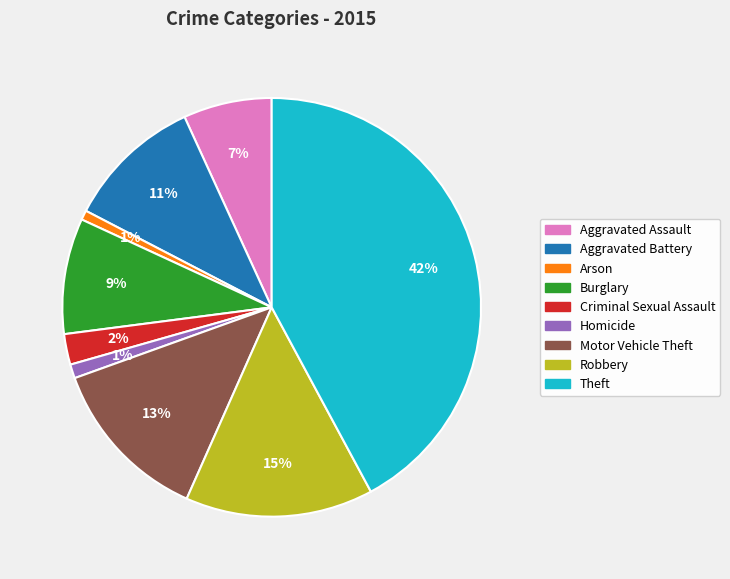

Is it true that Robbery is 15% of the pie?

True